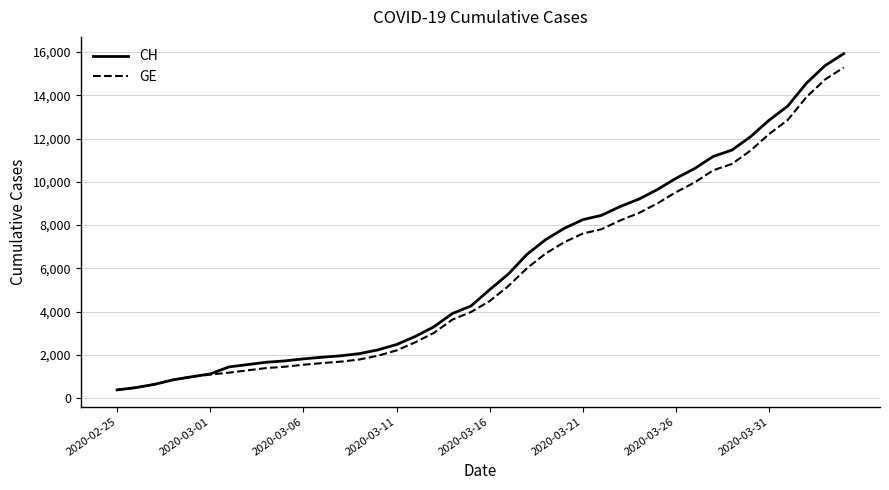

What is the lowest value of the GE series?

375